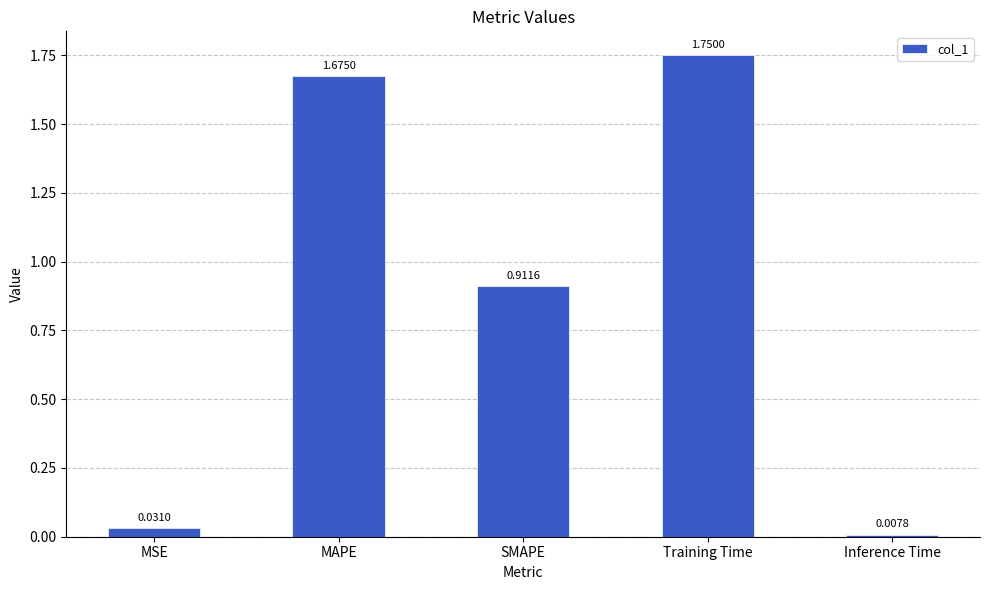

What is the label of the 1st bar from the right?

Inference Time